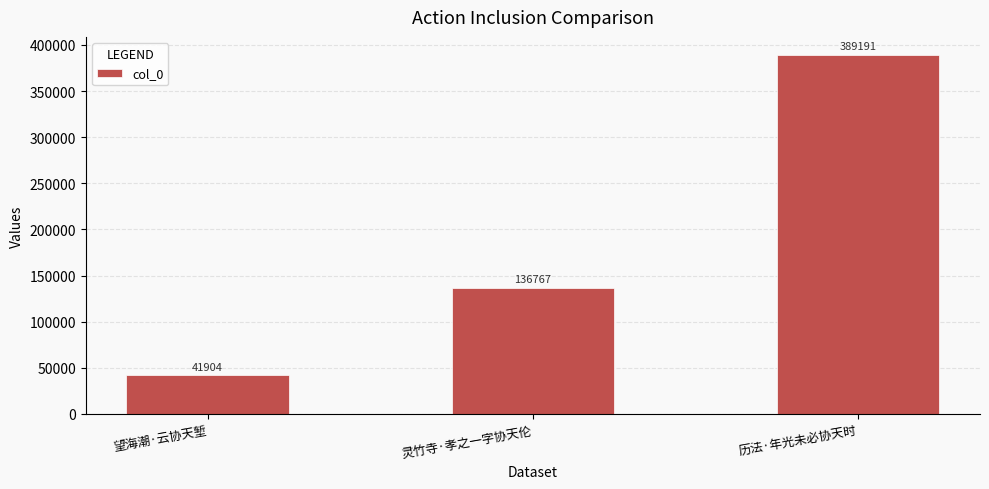

Approximately how many times larger is the value at 历法·年光未必协天时 compared to 灵竹寺·孝之一字协天伦?

2.8